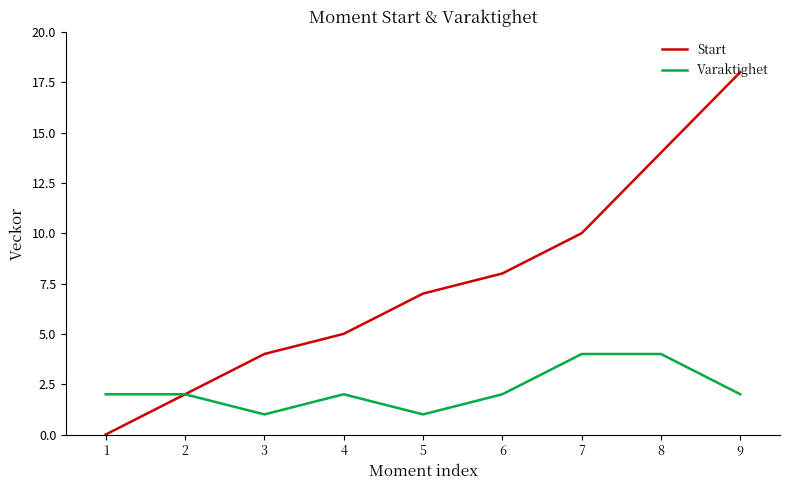

At 8, list the series in order from largest to smallest.

Start, Varaktighet